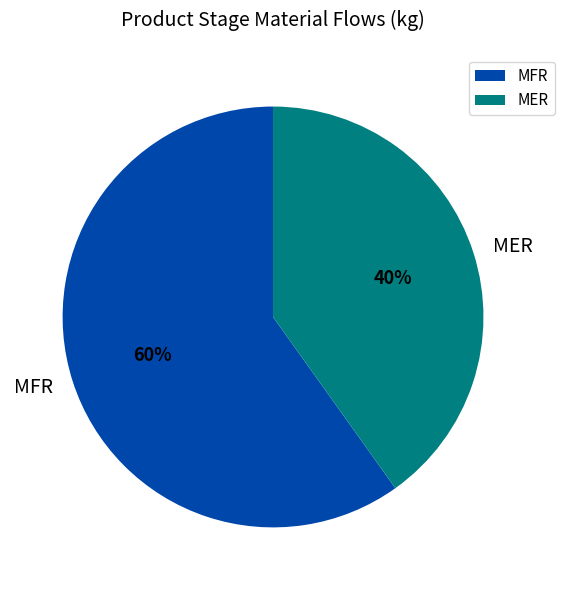

Which has a higher value, MER or MFR?

MFR